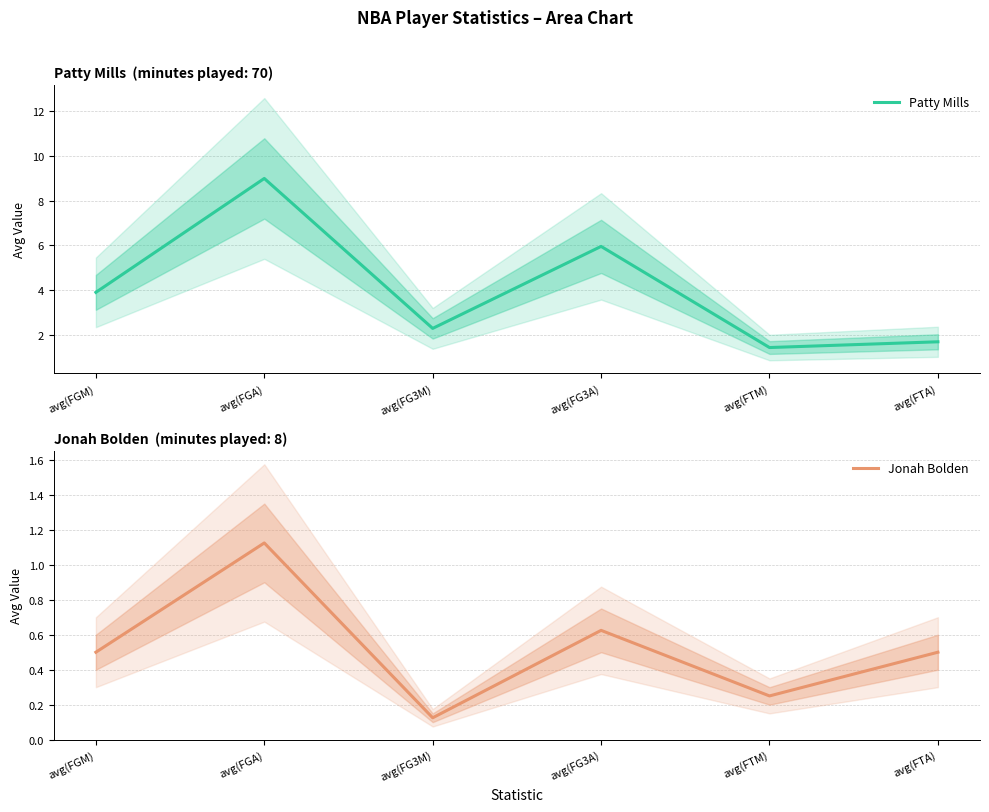

At how many categories does at least one series exceed 7?

1